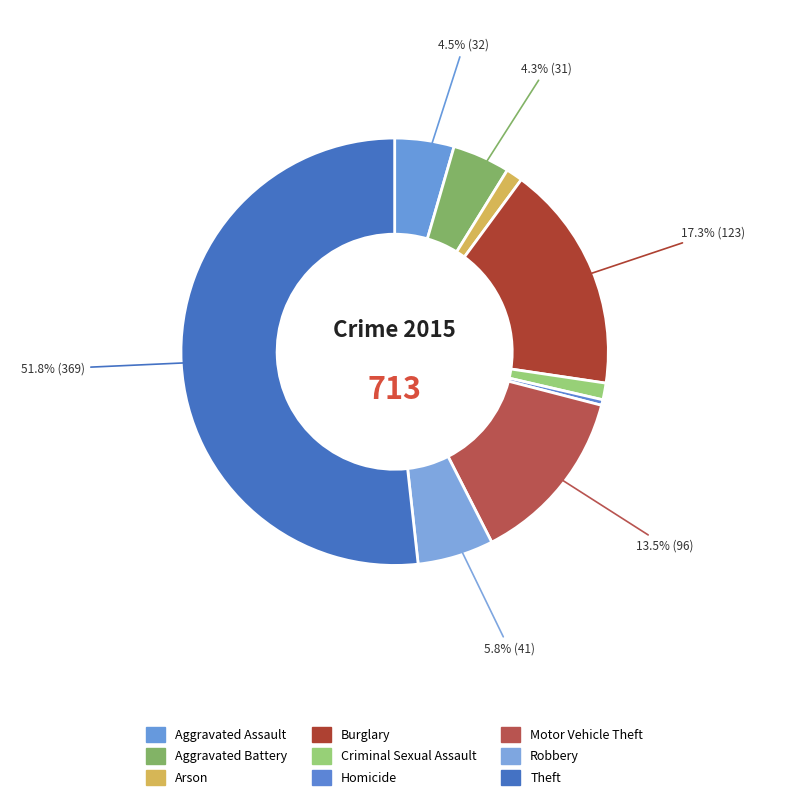

Which category has the biggest portion of the pie?

Theft